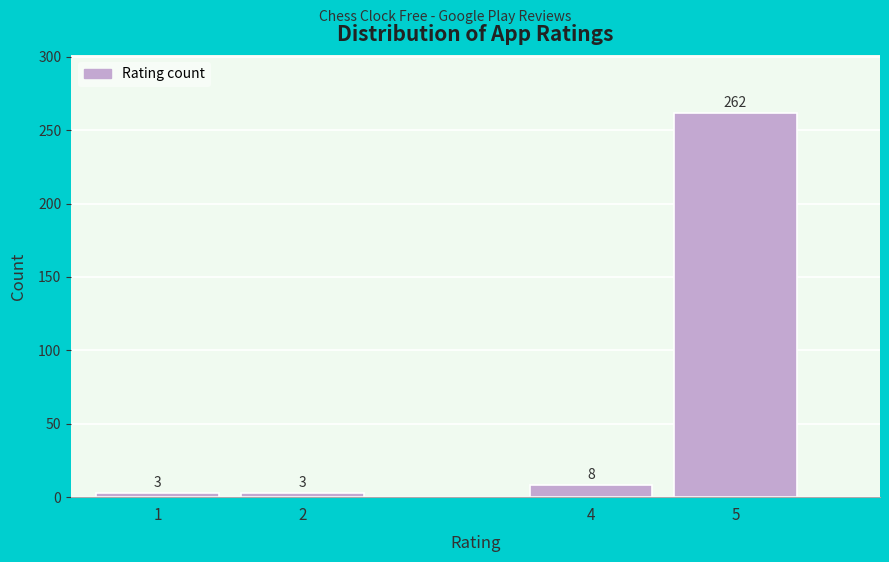

Reading left to right, transcribe all the data shown in this chart.

3	3	8	262